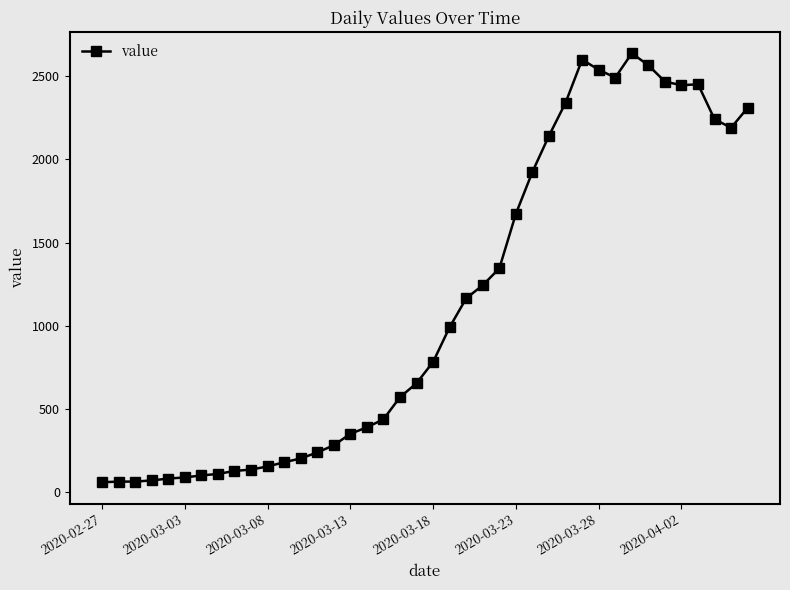

True or false: there are more than 0 points higher than both neighbors.

True